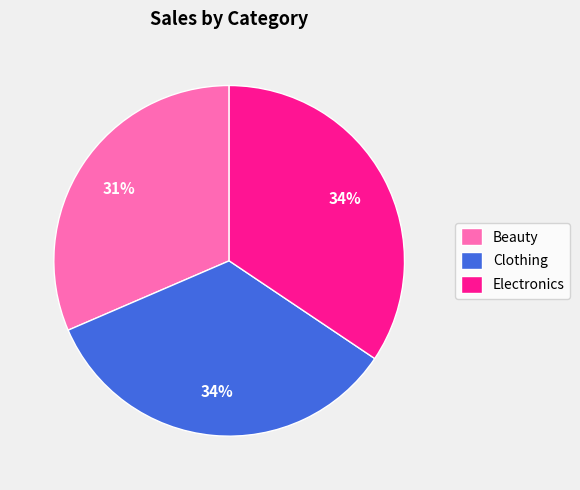

Approximately how many times larger is the value at Beauty compared to Clothing?

0.9